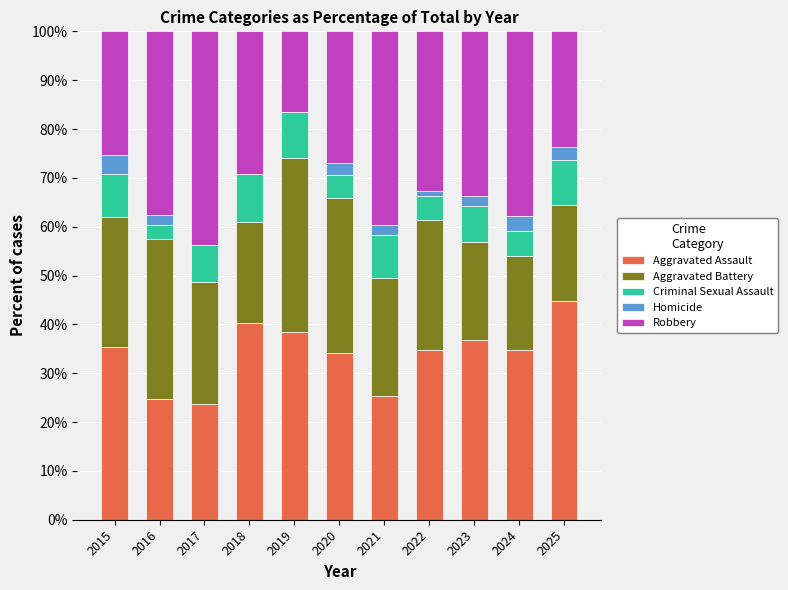

Does the chart contain stacked bars?

Yes